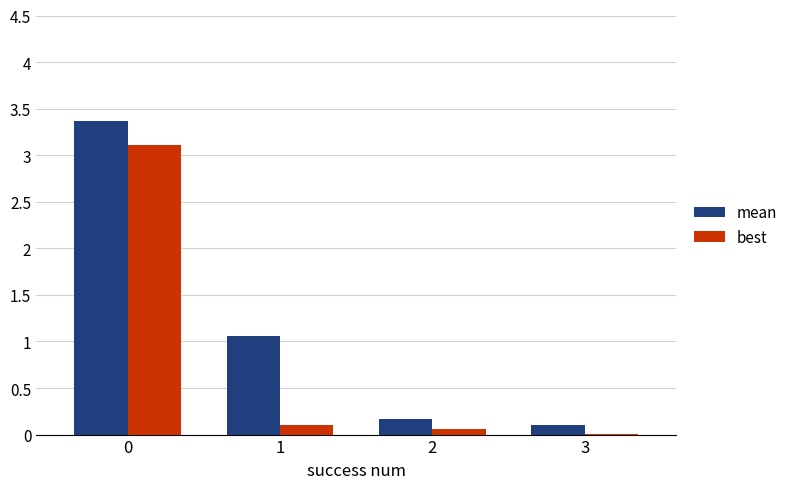

Which series changed the most between 0 and 2?

mean